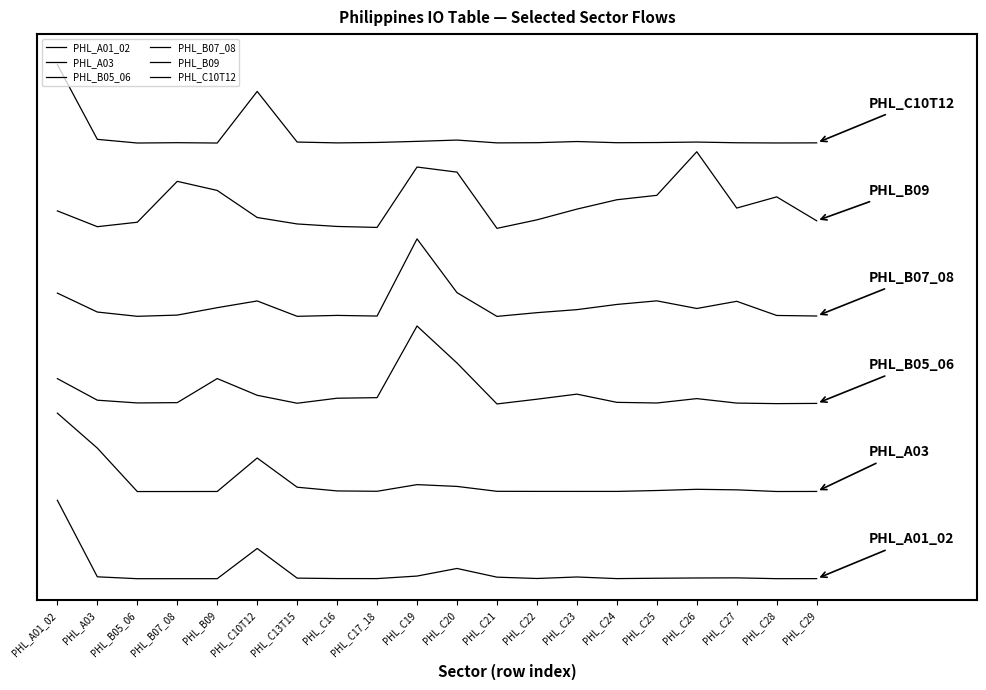

True or false: PHL_A03 and PHL_C10T12 cross at least once.

False